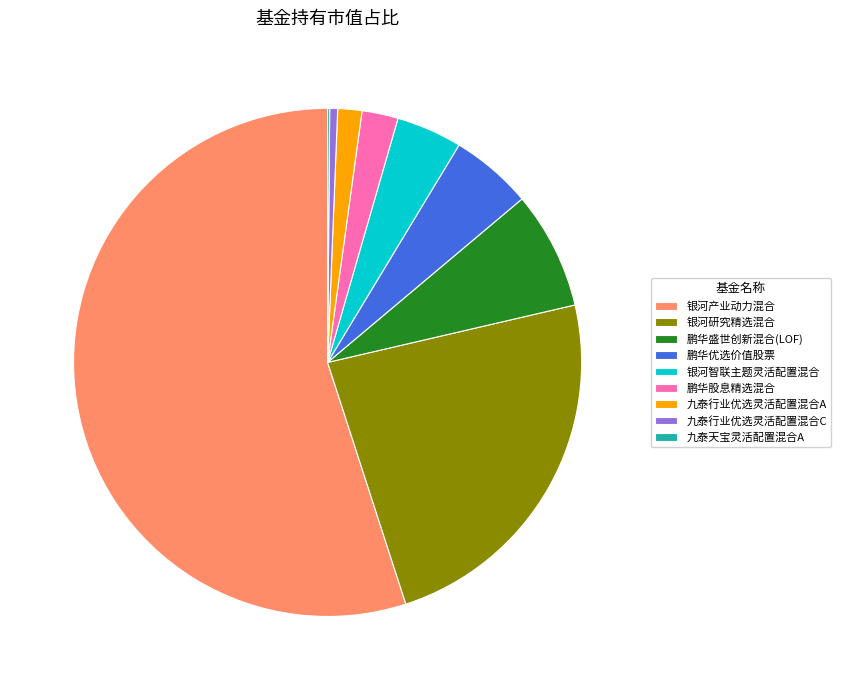

What is the ratio of the value at 鹏华股息精选混合 to the value at 银河智联主题灵活配置混合?

0.5